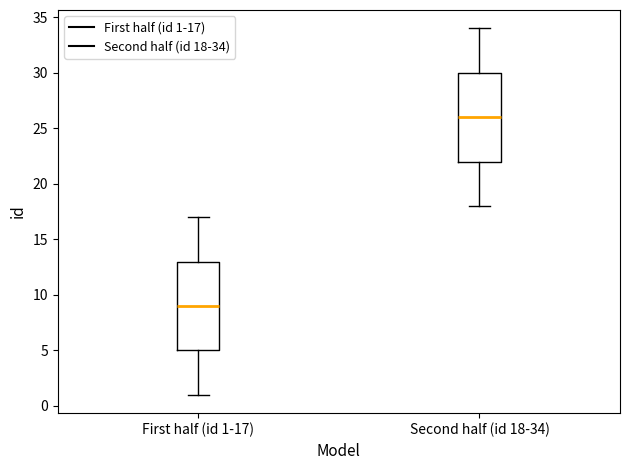

Where does the upper whisker of the box for Second half (id 18-34) end on the y-axis? The values are not printed on the chart, so give them approximately, as read against the axis.

34